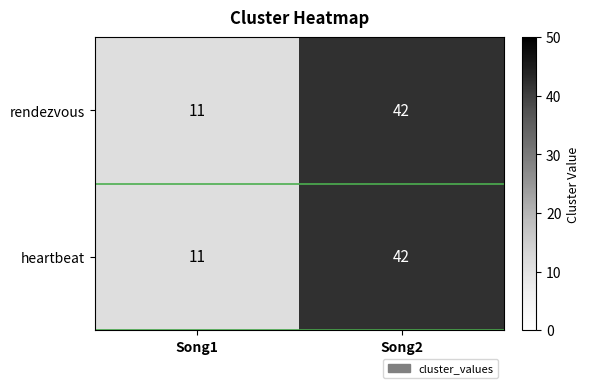

How many values in the rendezvous series are below 42?

1